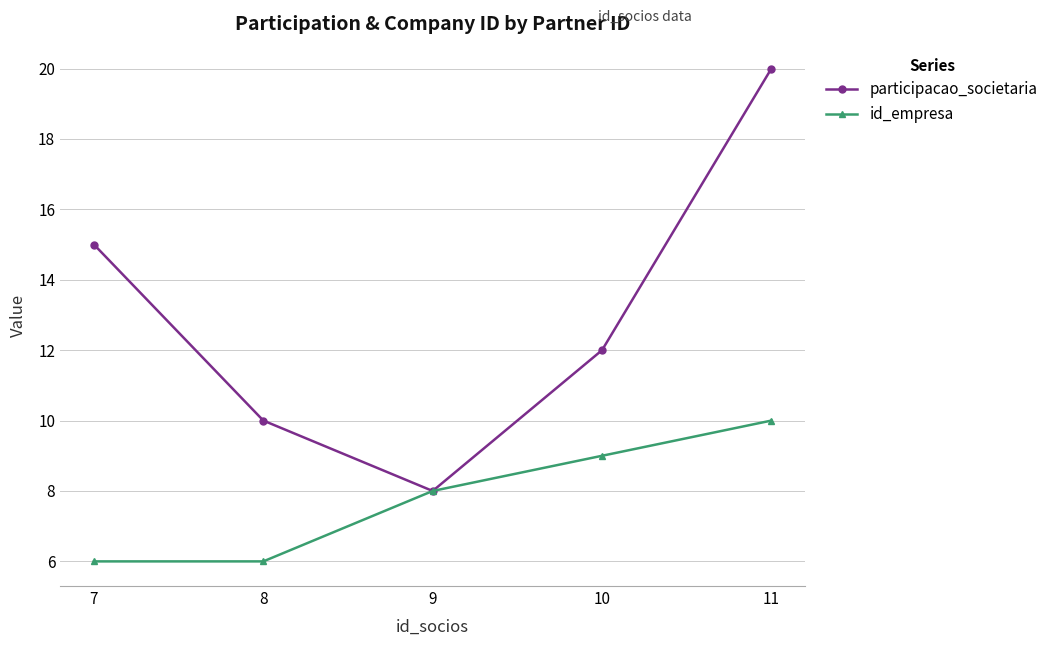

Is this an area chart (filled region under the line)?

No